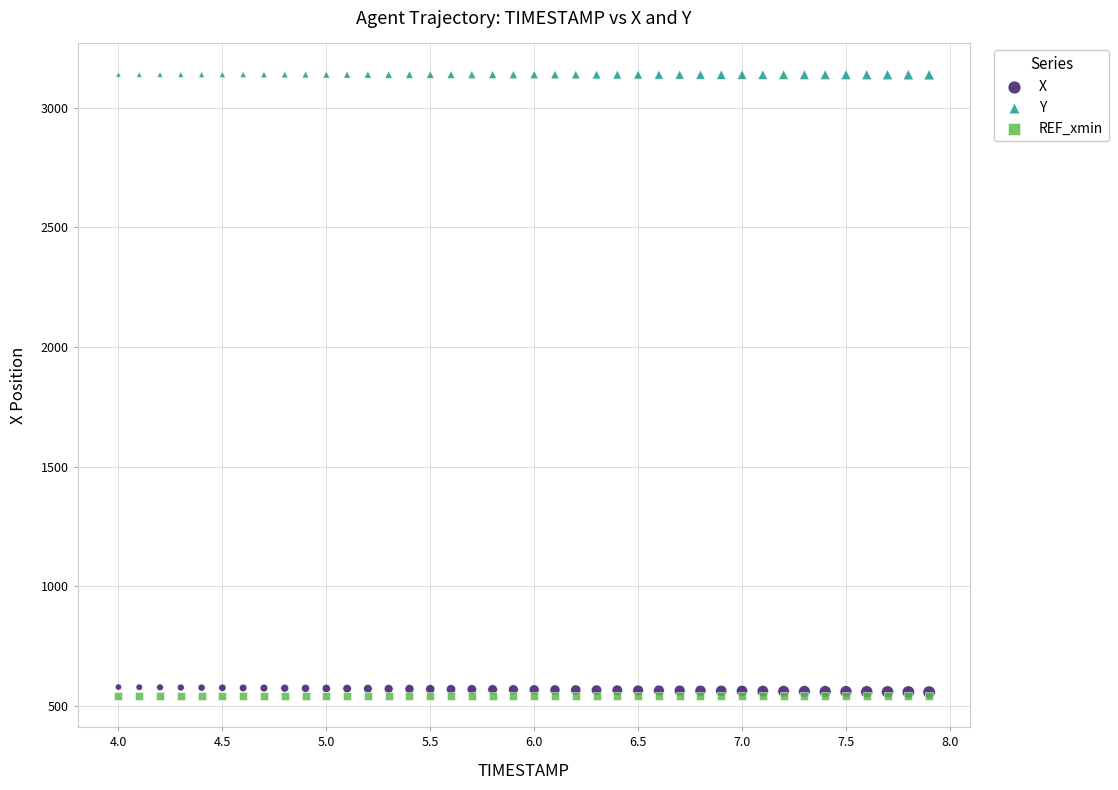

What are all the series names shown in the legend?

X, Y, REF_xmin